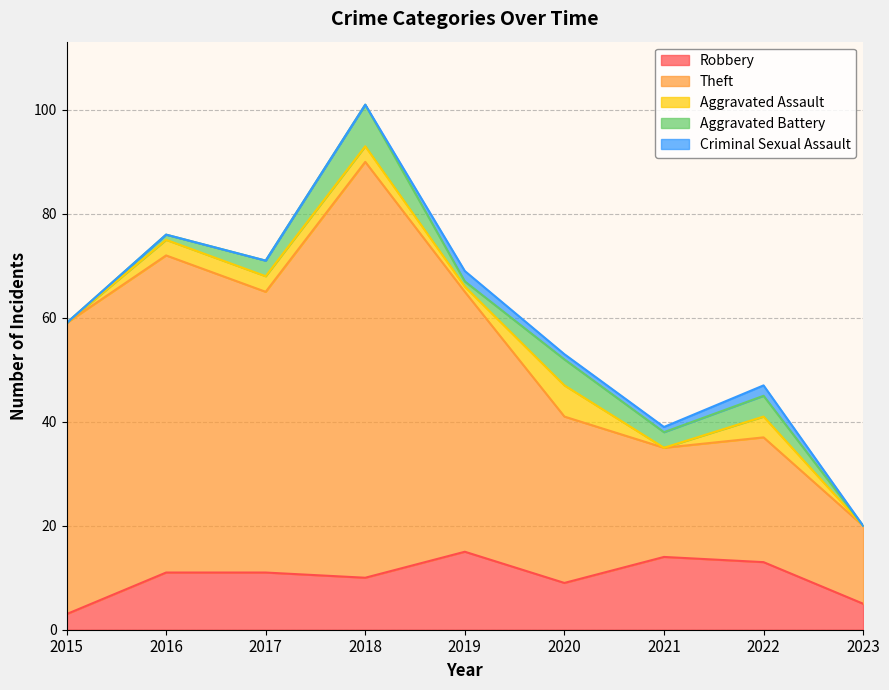

What is the difference between the second highest and second lowest values in the Robbery series?

9